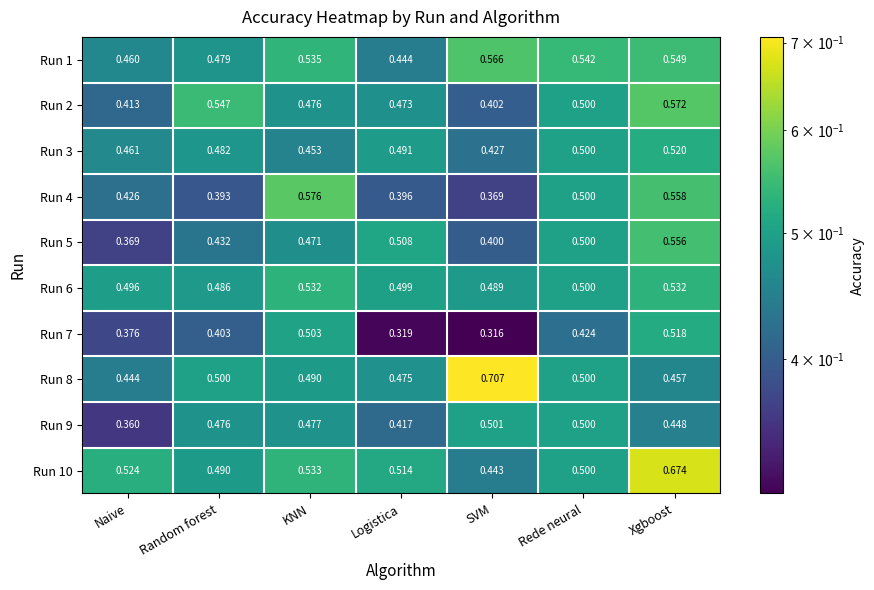

At how many categories does at least one series exceed 0?

7